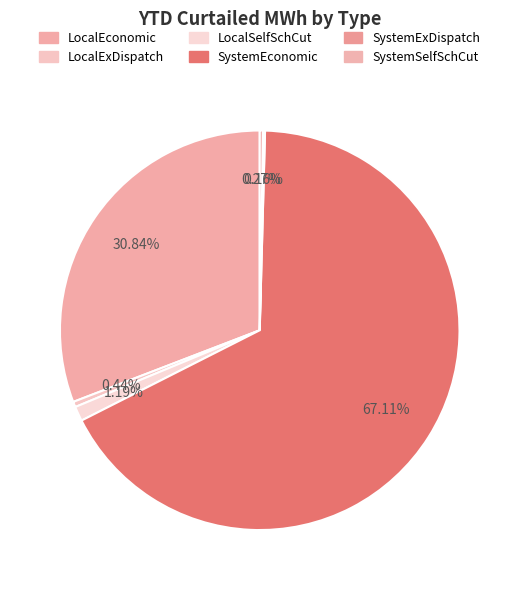

What portion of the pie excludes SystemEconomic?

32.9%